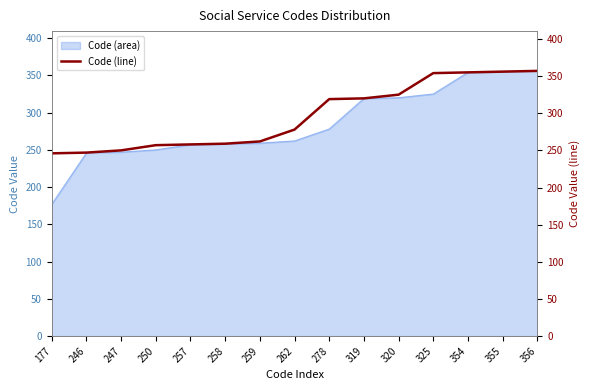

What is the change in value from 259 to 356?

+95